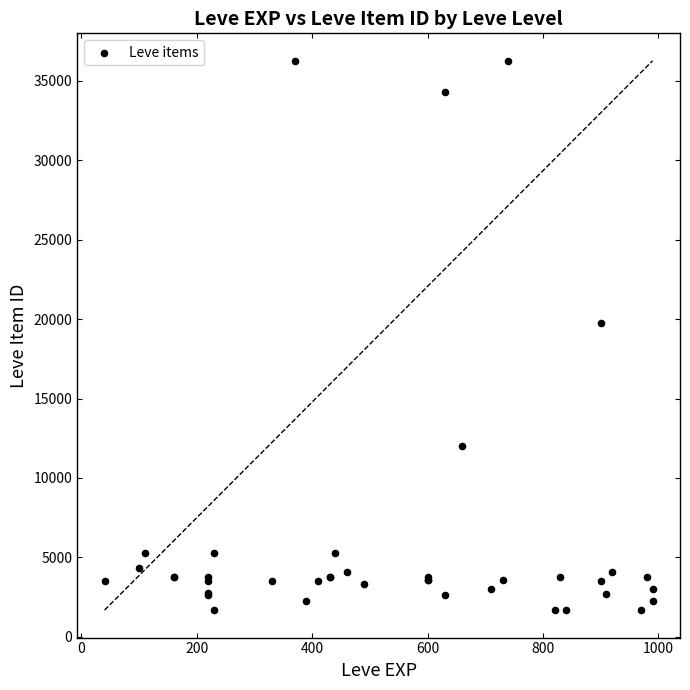

What Y value in the scatter plot is closest to 18967?

19744